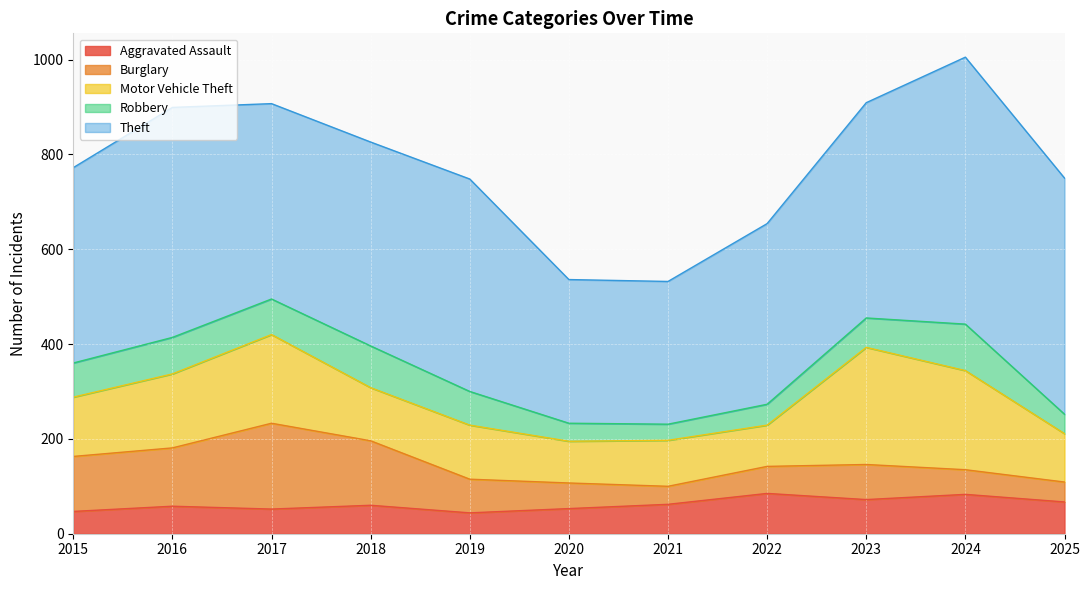

List the labels in order of Burglary value, smallest first.

2021, 2025, 2024, 2020, 2022, 2019, 2023, 2015, 2016, 2018, 2017